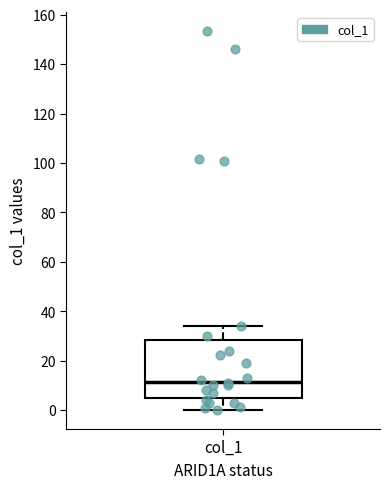

Read this box plot against the y-axis: the position of the median line, the range covered by the box, and the ends of both whiskers. The values are not printed on the chart, so give them approximately, as read against the axis.

median 12, box 4 to 28, whiskers 0 to 34